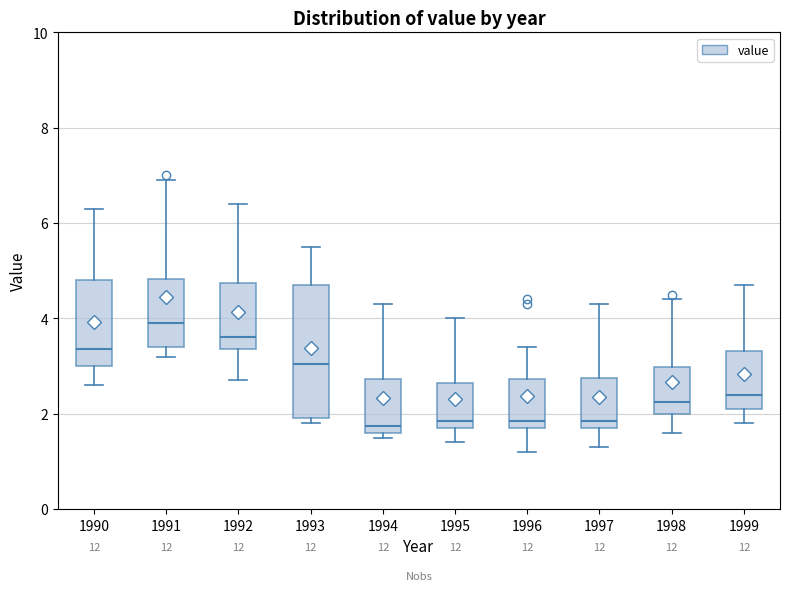

Which box's median line is the highest?

1991